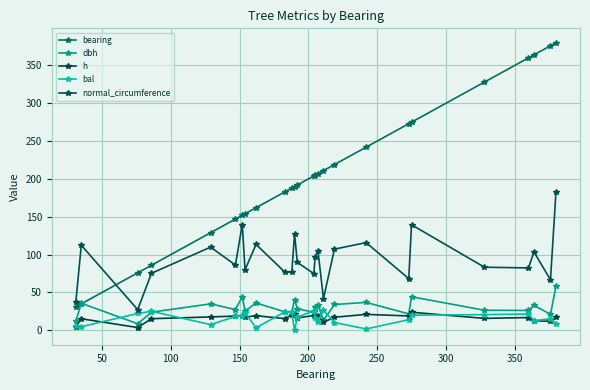

How many lines are shown in the chart?

5